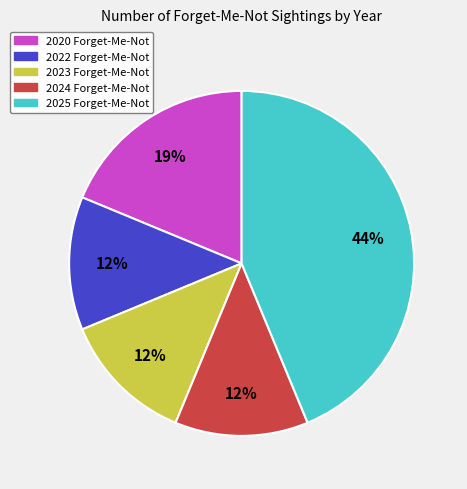

What percentage is the 2020 Forget-Me-Not slice, to the nearest percent?

19%